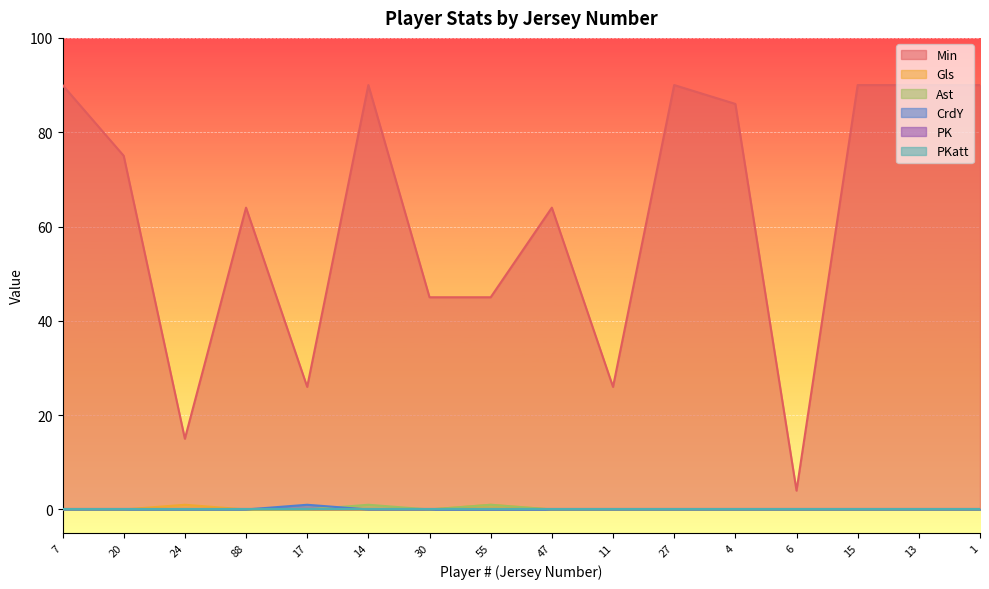

Where is the first local maximum for CrdY?

17